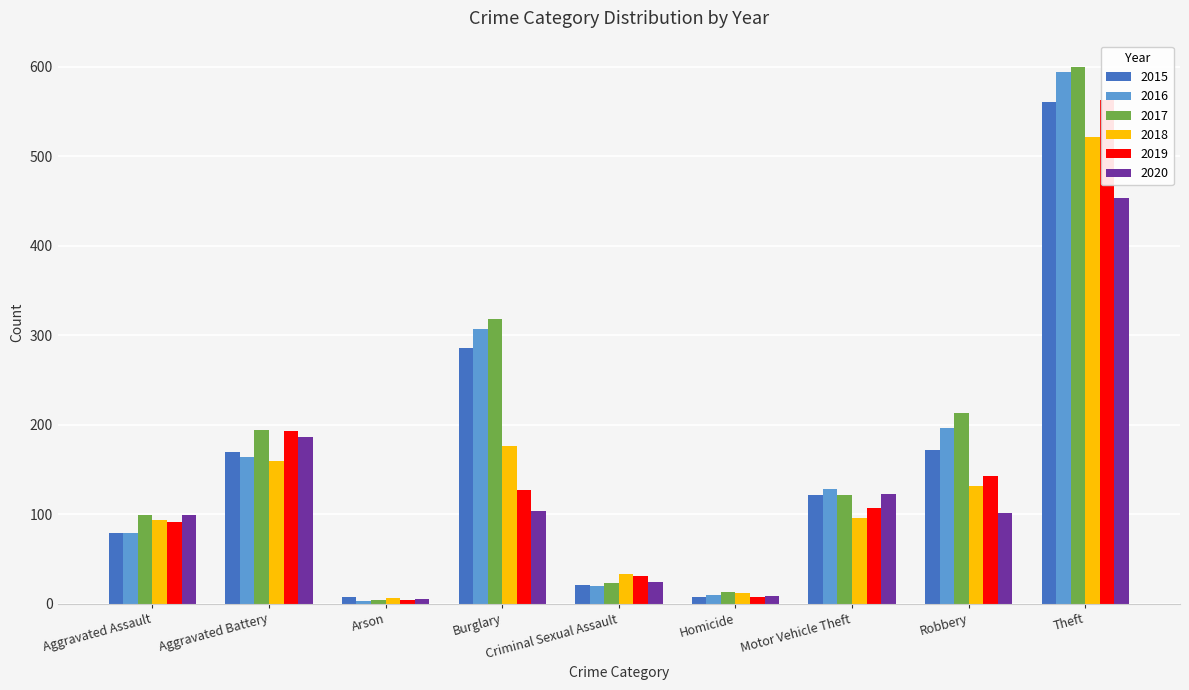

What is the spread (max minus min) of values at Motor Vehicle Theft?

32